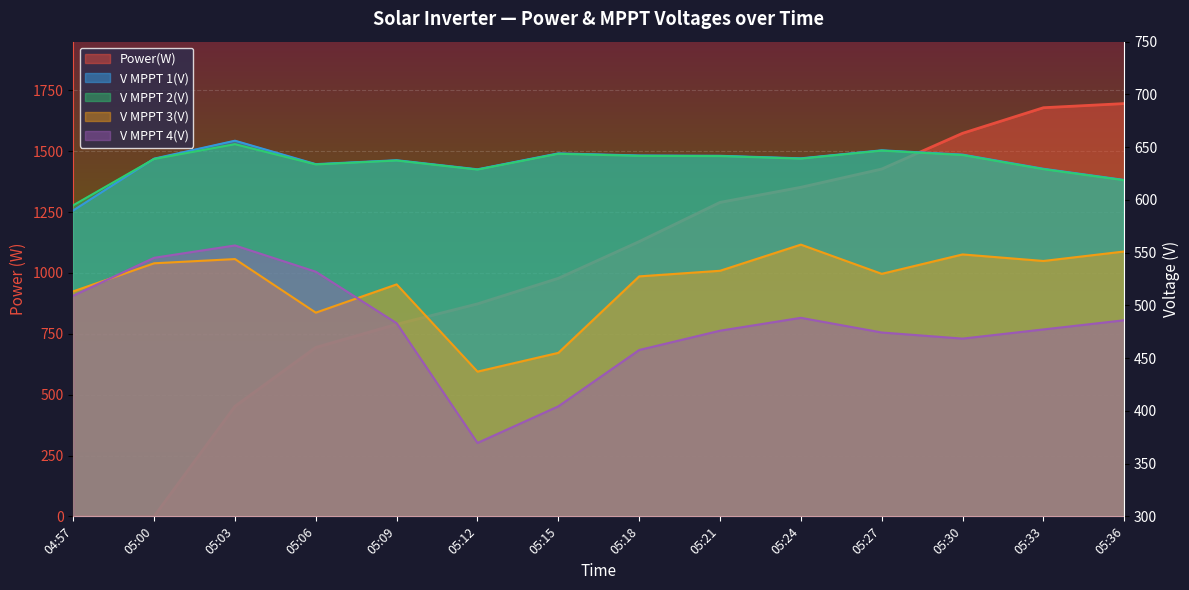

What position from the left is 05:09?

5